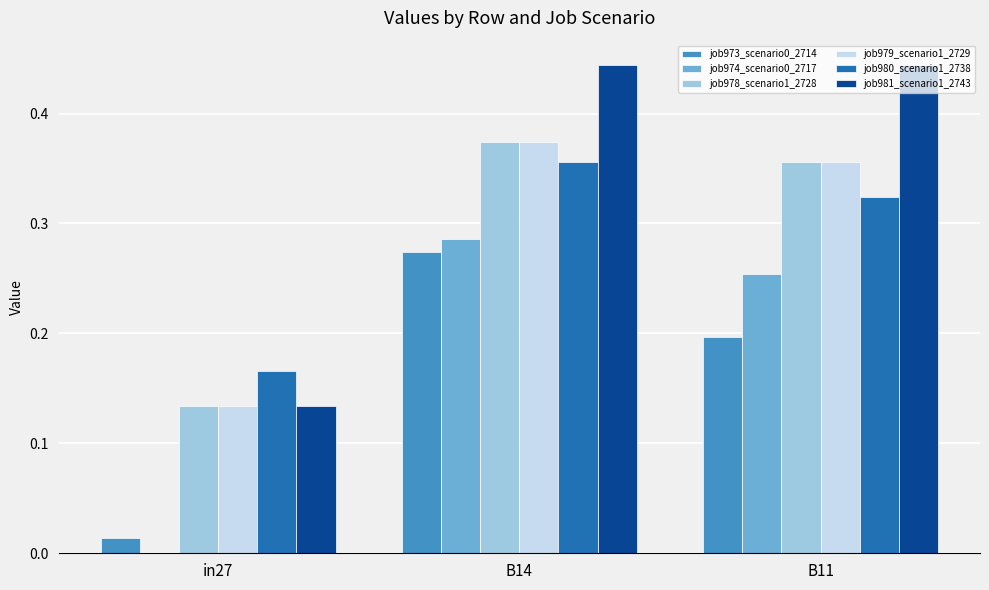

At which category is the sum across all series the highest?

B14